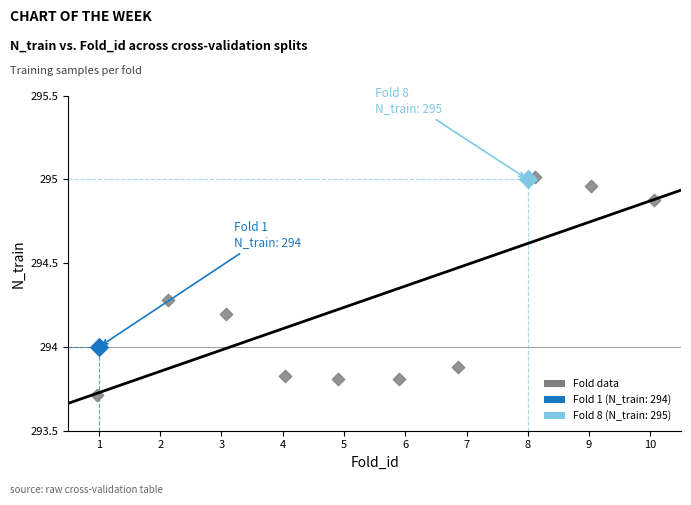

What are all the series names shown in the legend?

Fold data, Fold 1 (N_train: 294), Fold 8 (N_train: 295)